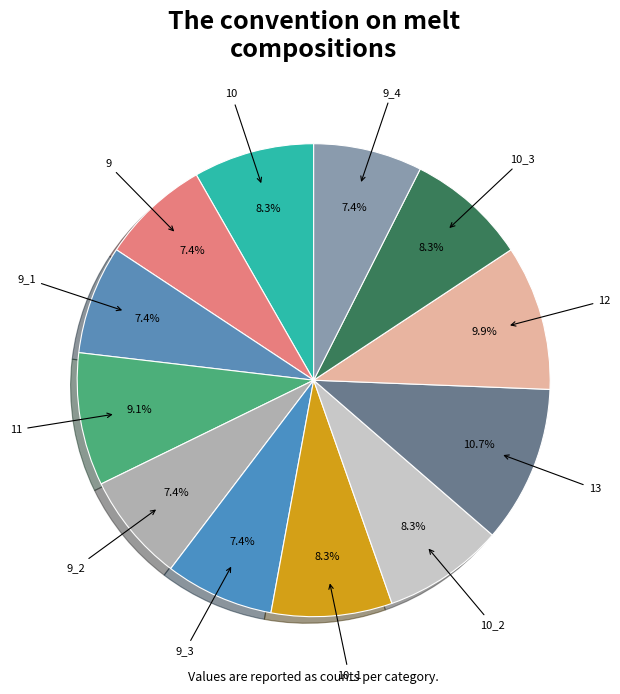

Combined, do 9 and 10 account for over 50%?

No